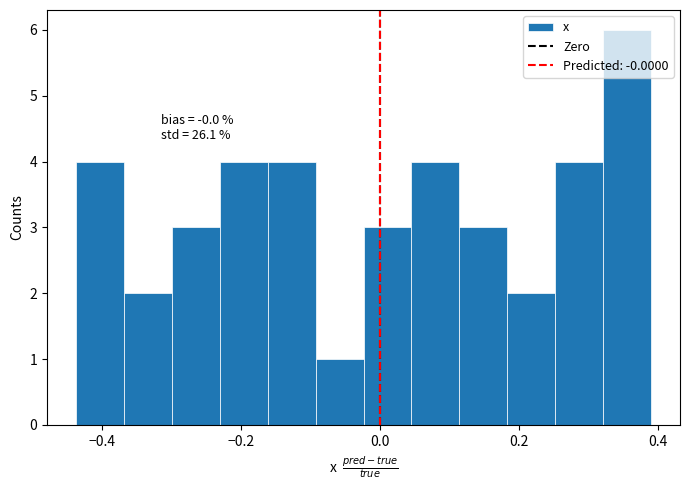

Around what value on the x-axis is the tallest bar? Give the approximate position of its centre, as read against the axis.

0.36